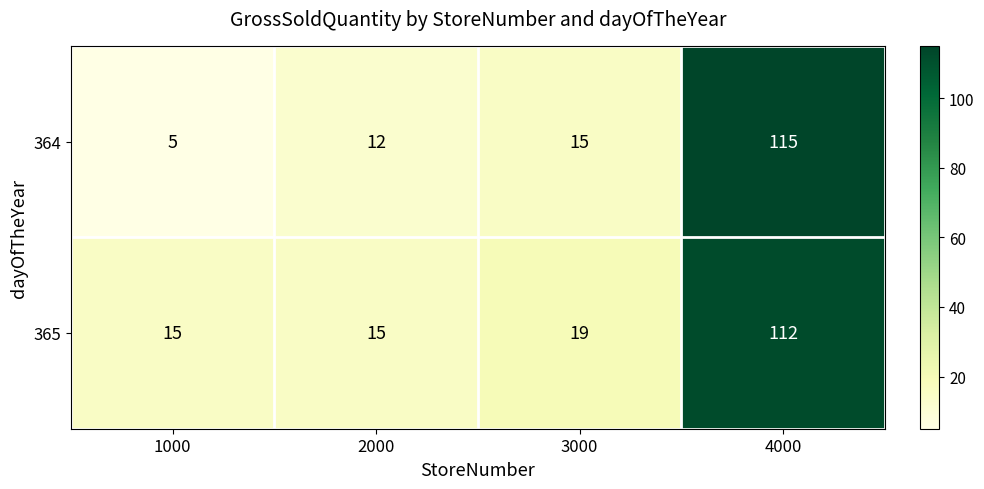

What is the average value of the 365 series?

40